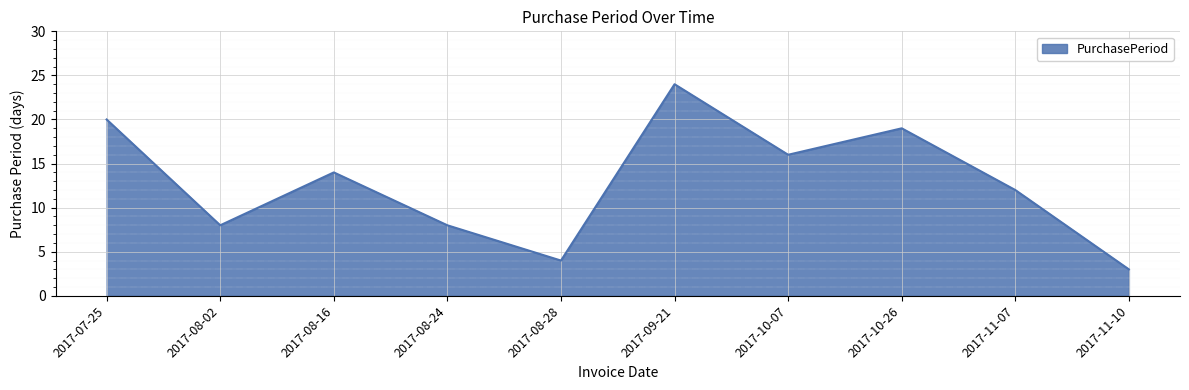

At which category does the chart reach its peak across all series?

2017-09-21